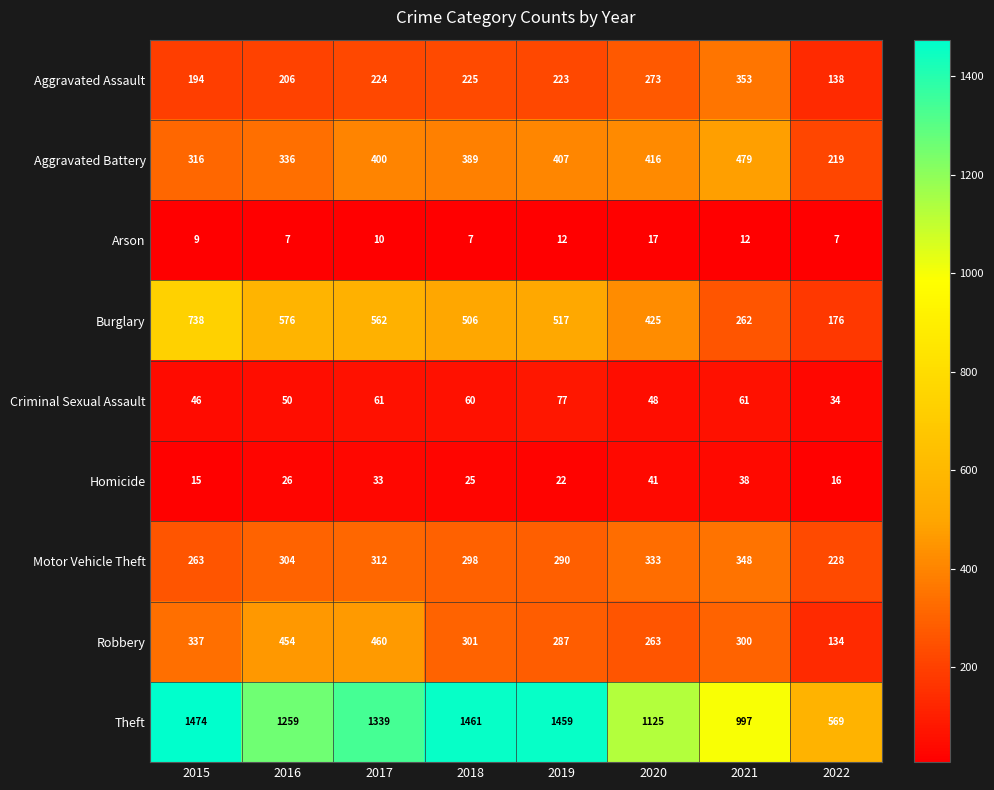

Read the Aggravated Assault value at 2022.

138